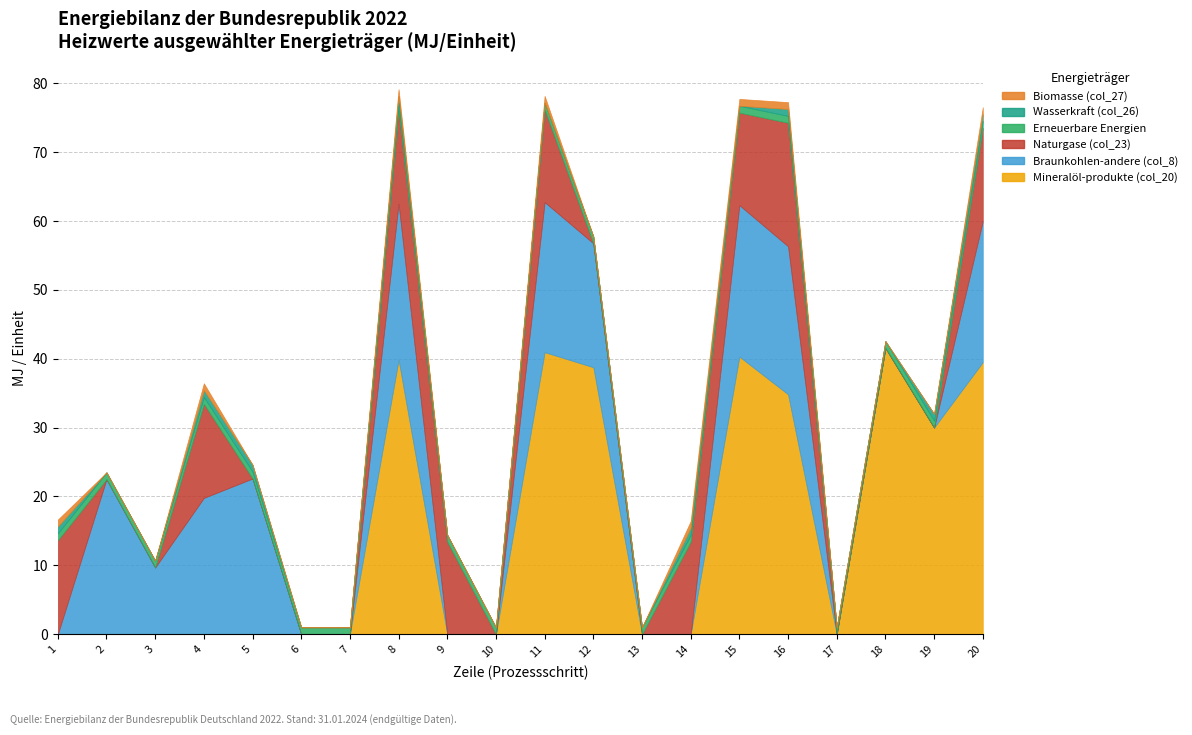

Which series has the largest range (max minus min)?

Mineralöl-produkte (col_20)